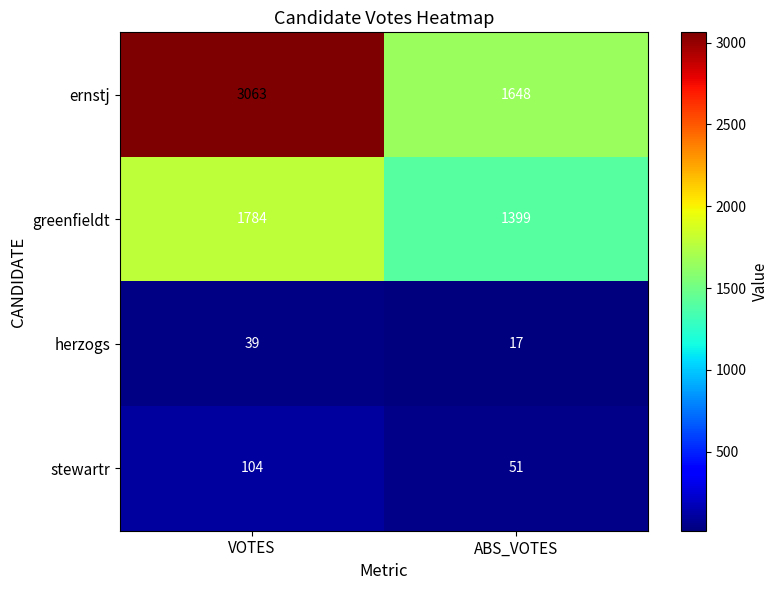

Which category has the lowest value across all series?

ABS_VOTES